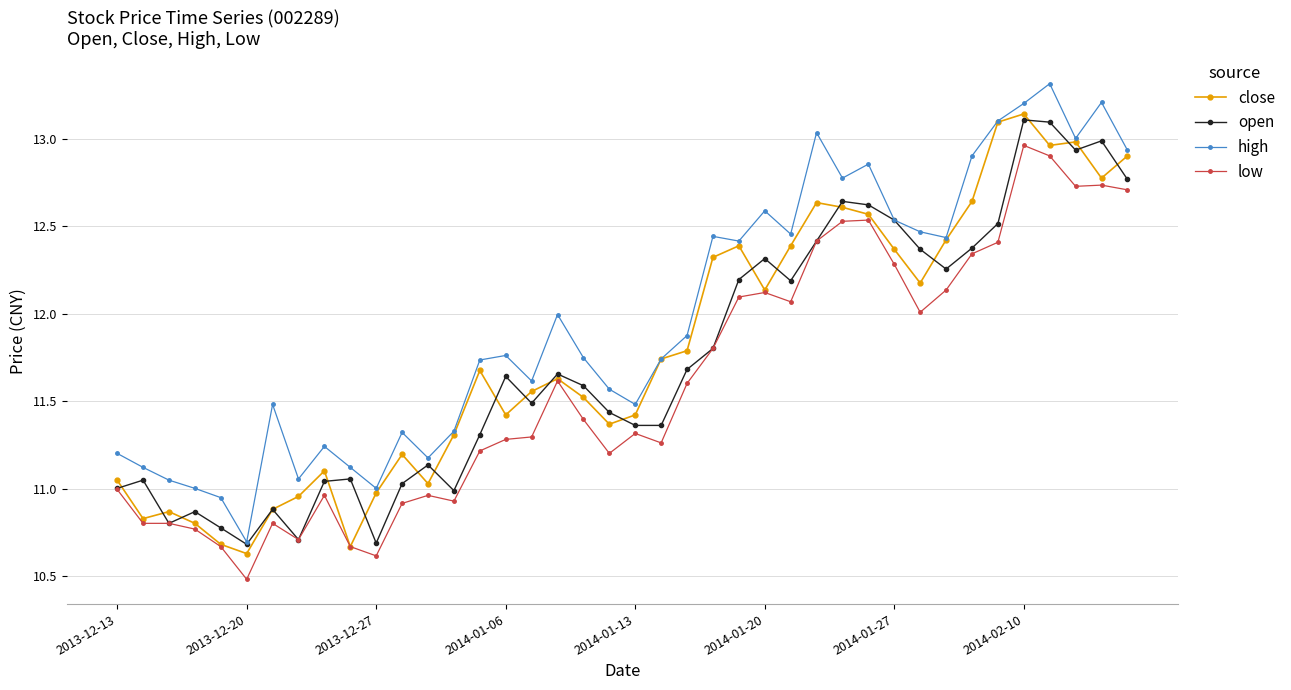

How many lines are shown in the chart?

4